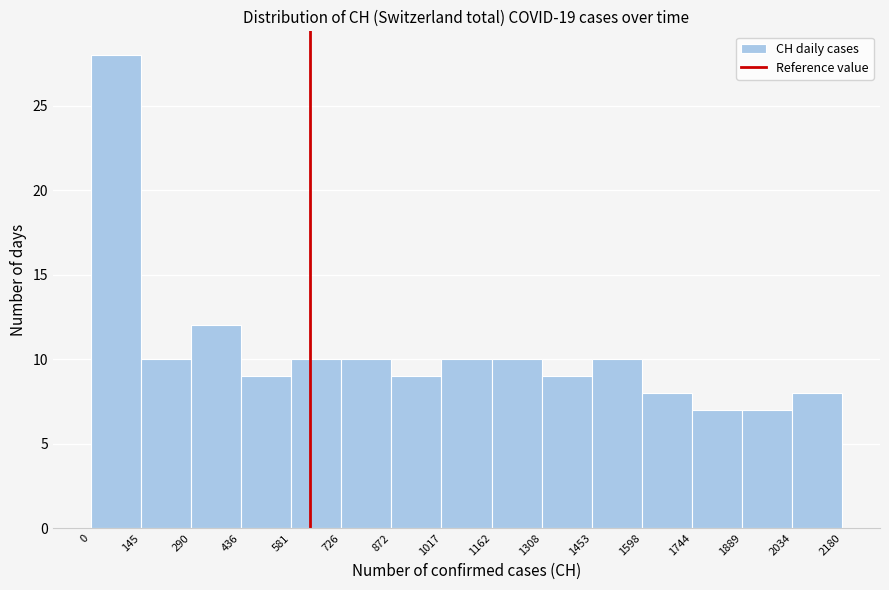

Reading left to right, transcribe this chart: for each bar, give the range it covers on the x-axis and its height. The values are not printed on the chart, so give them approximately, as read against the axis.

0 to 145: 28
145 to 290: 10
290 to 436: 12
436 to 581: 9
581 to 726: 10
726 to 872: 10
872 to 1017: 9
1017 to 1162: 10
1162 to 1308: 10
1308 to 1453: 9
1453 to 1598: 10
1598 to 1744: 8
1744 to 1889: 7
1889 to 2034: 7
2034 to 2180: 8